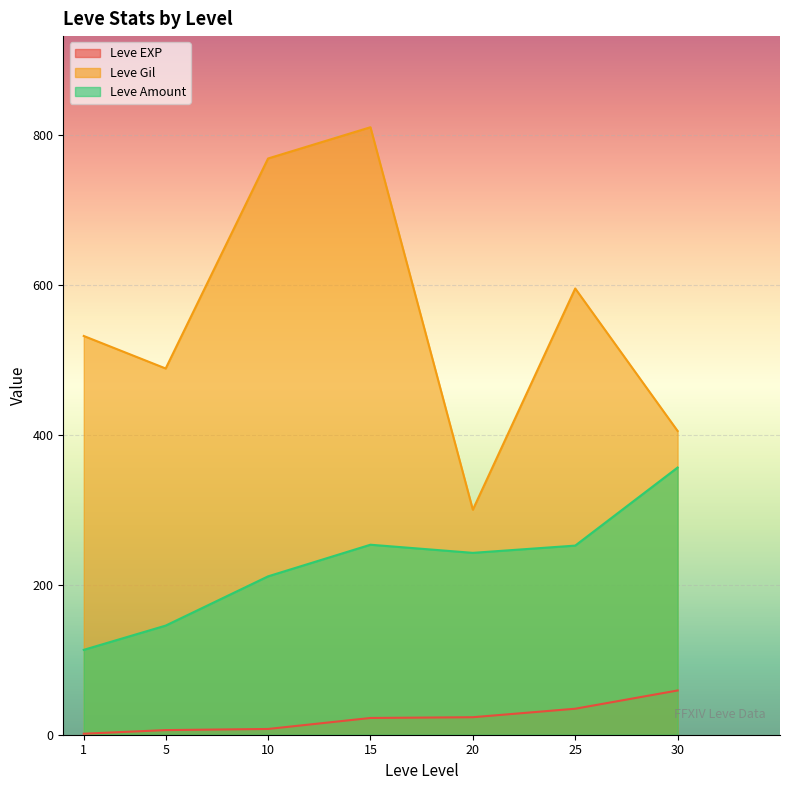

The Leve Gil series shows 405.0 at 30. True or false?

True